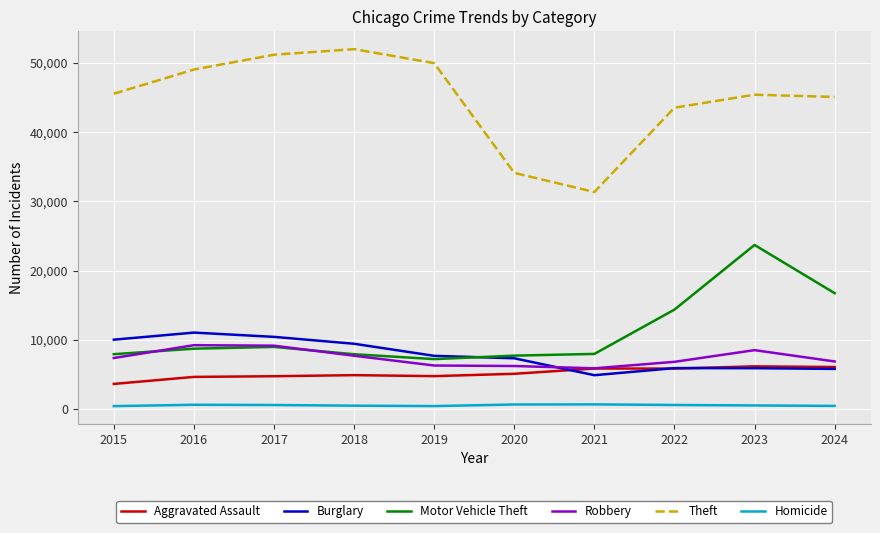

List the series in order of their peak value, lowest first.

Homicide, Aggravated Assault, Robbery, Burglary, Motor Vehicle Theft, Theft